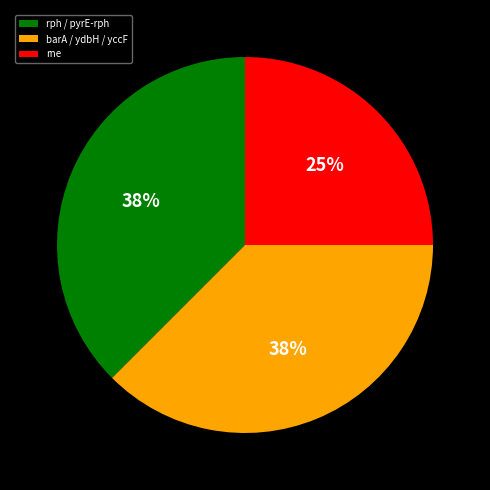

Is it true that rph / pyrE-rph is 38% of the pie?

True